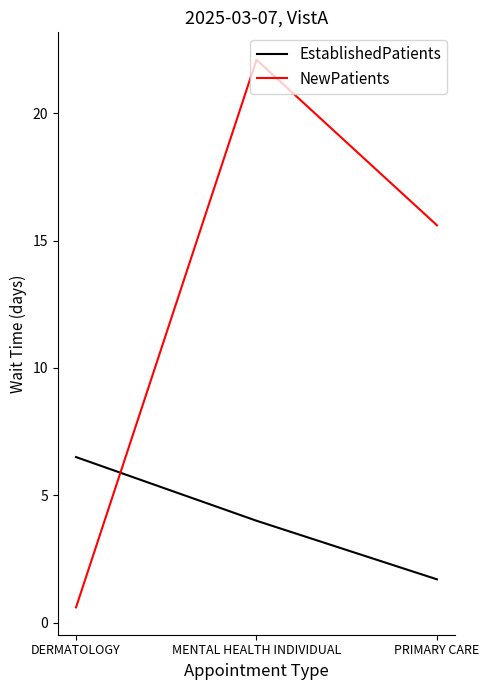

At how many categories does at least one series exceed 21?

1